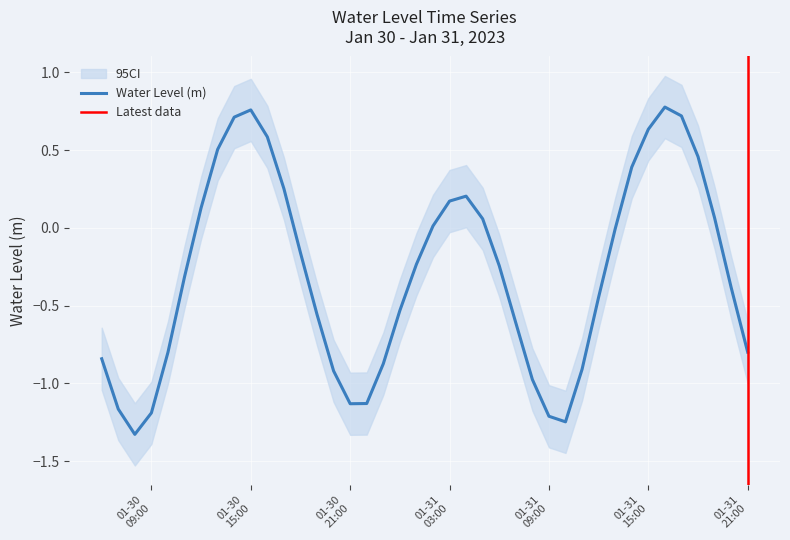

Where is the data nearest to the value 0?

2023-01-31 13:00:00